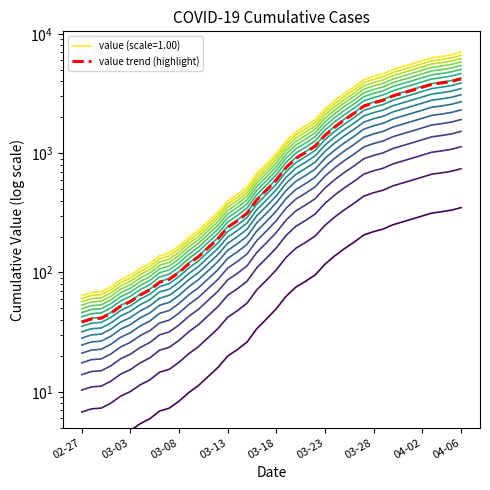

True or false: there are more than 2 points higher than both neighbors.

False